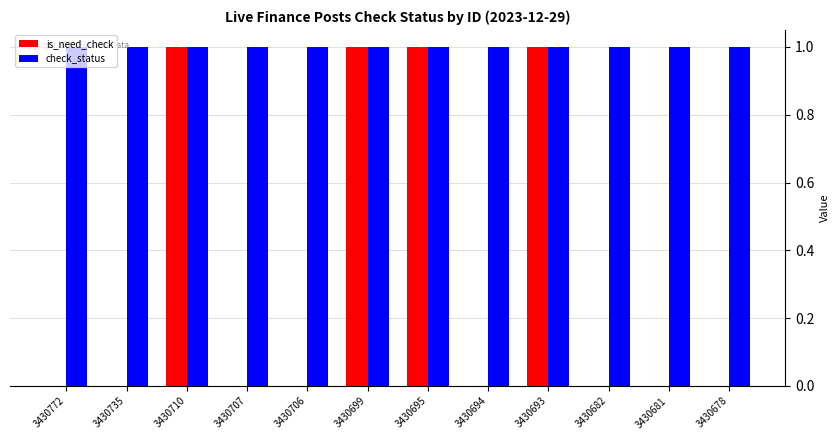

How many data points does each series have?

12